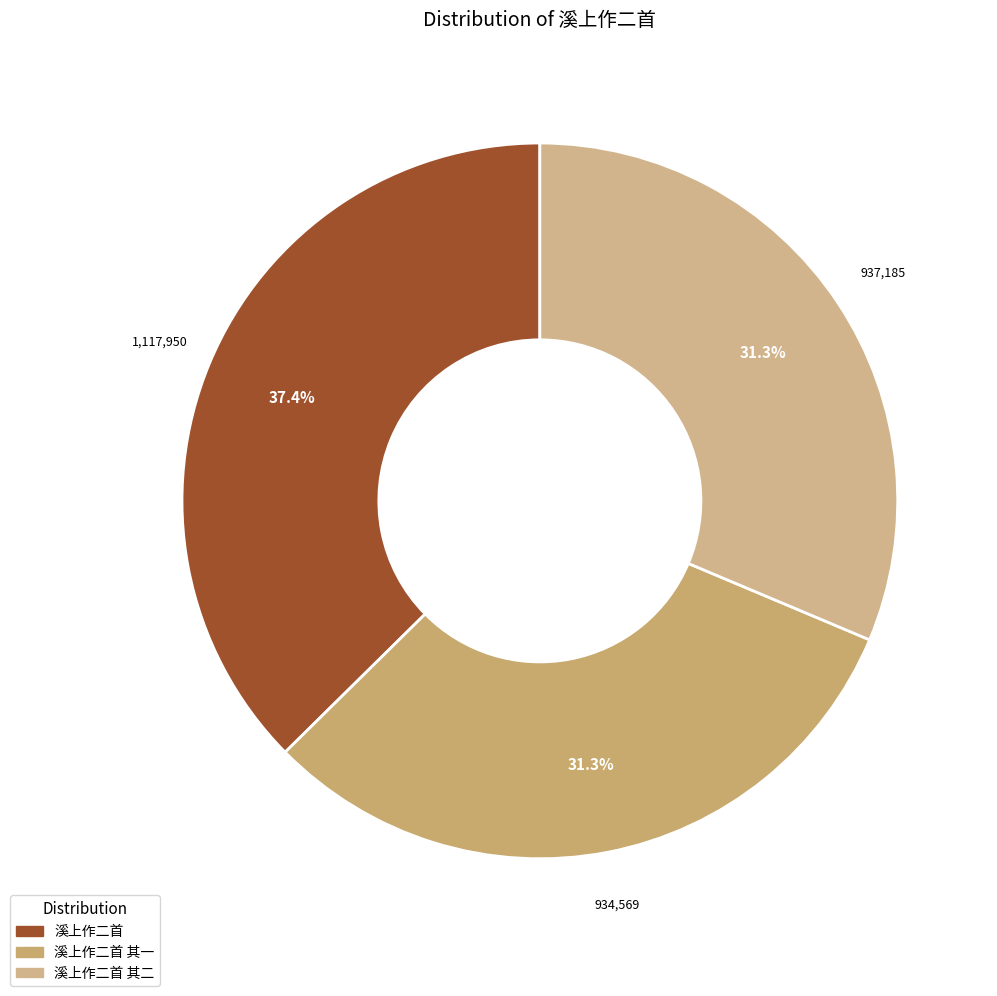

What is the largest slice in the pie chart?

溪上作二首